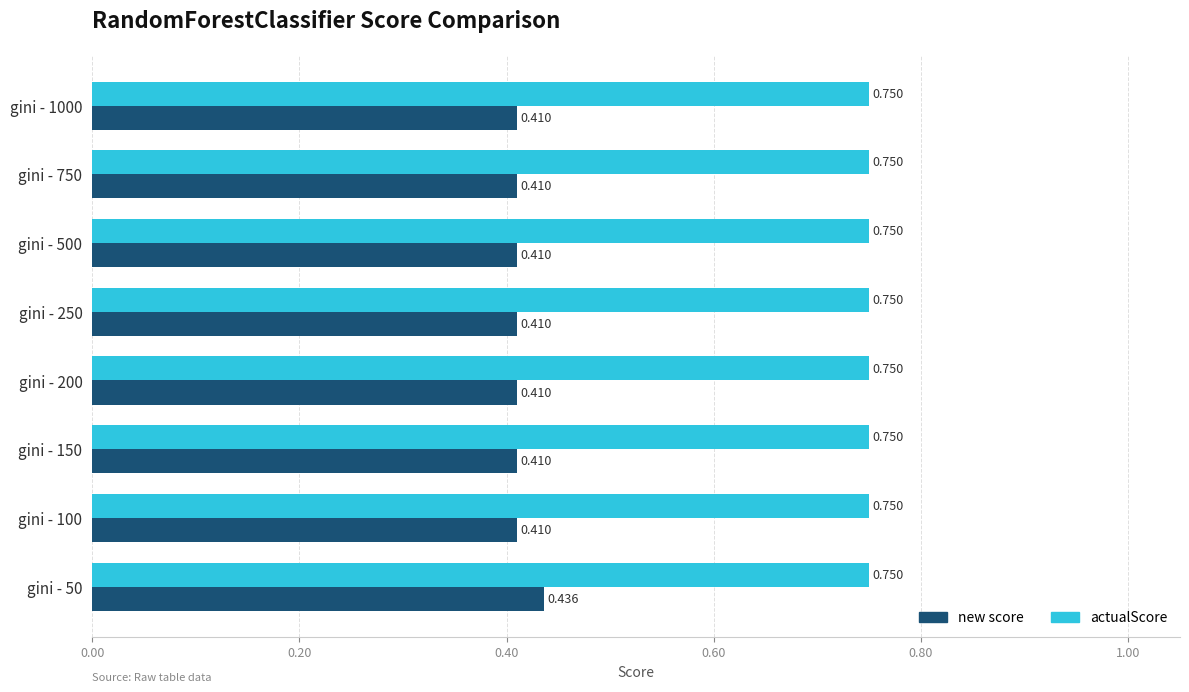

Rank the series at gini - 150 from highest to lowest value.

actualScore, new score